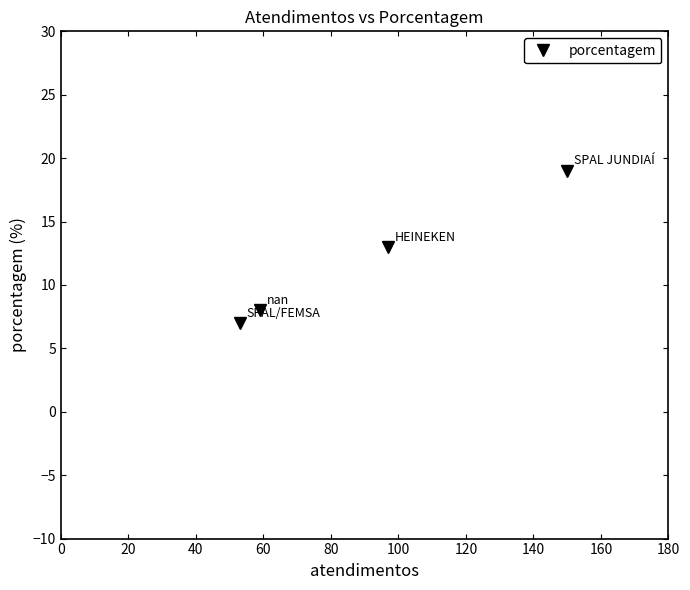

What is the difference between the maximum and second lowest values?

11